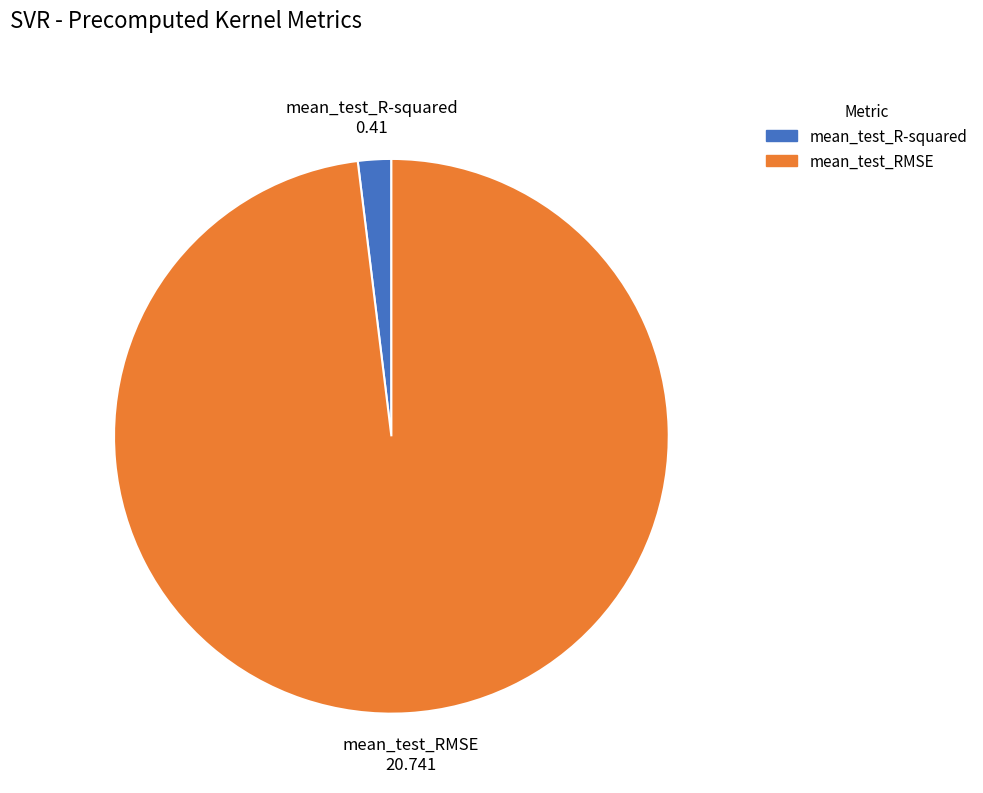

Do mean_test_RMSE and mean_test_R-squared together represent more than half of the pie?

Yes